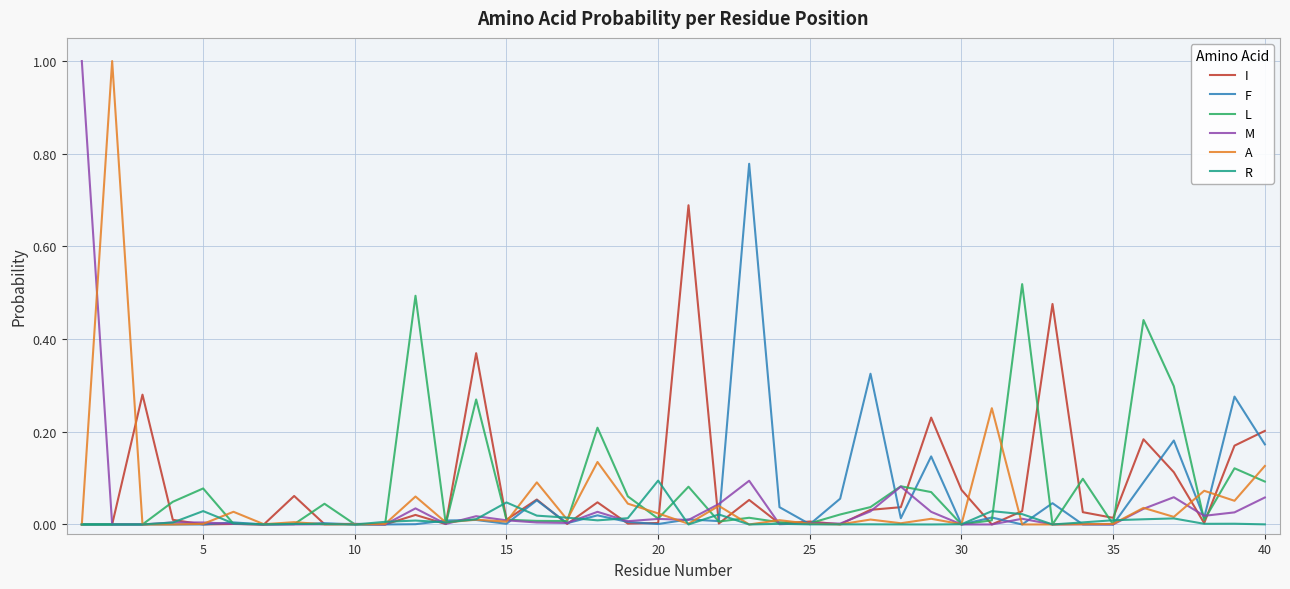

How many lines are shown in the chart?

6